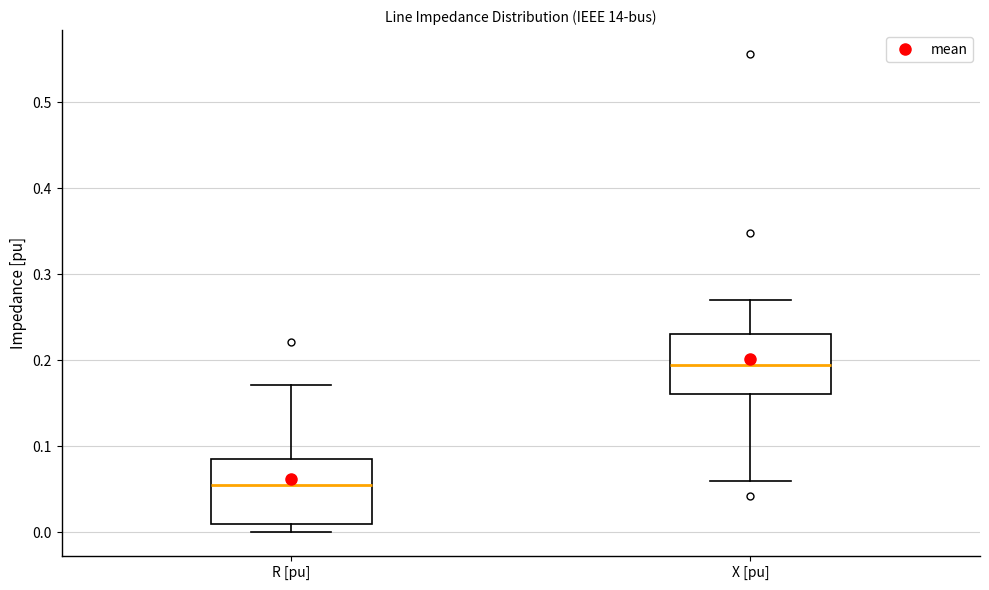

Where is the upper edge of the box for X [pu] on the y-axis? The values are not printed on the chart, so give them approximately, as read against the axis.

0.23